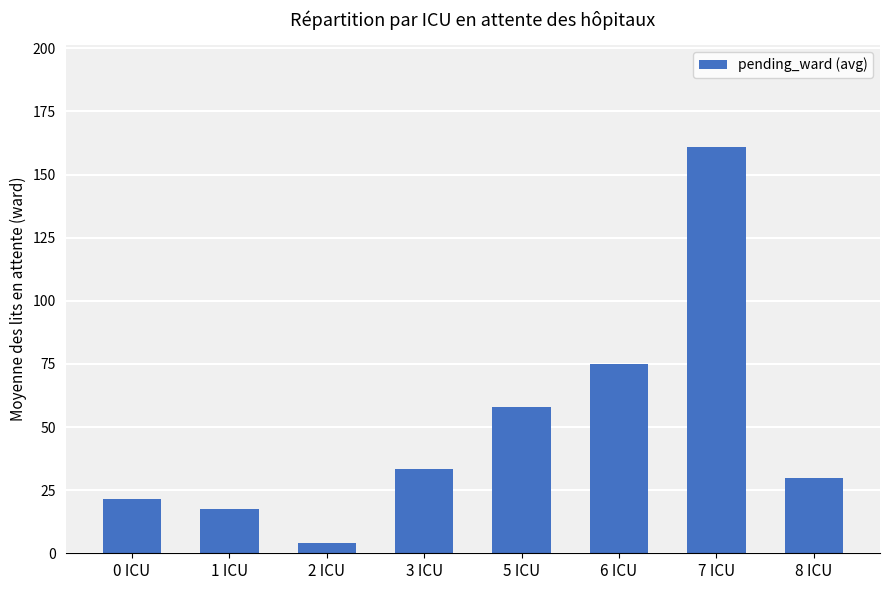

List the labels in order of value, largest first.

7 ICU, 6 ICU, 5 ICU, 3 ICU, 8 ICU, 0 ICU, 1 ICU, 2 ICU